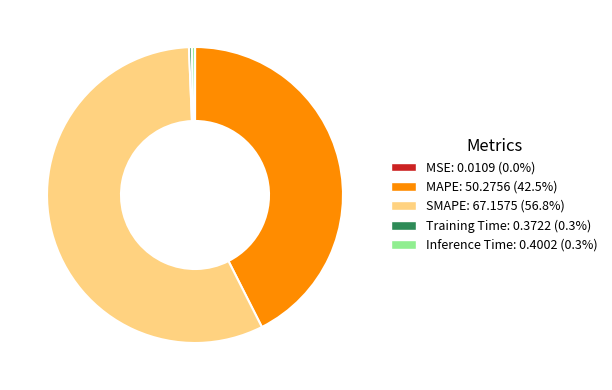

Does SMAPE: 67.1575 (56.8%) account for over 50% of the chart?

Yes